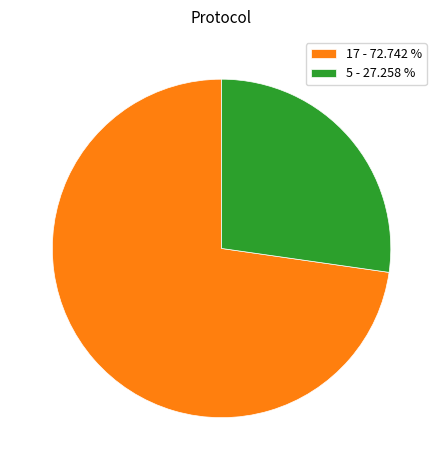

Combined, do 5 - 27.258 % and 17 - 72.742 % account for over 50%?

Yes